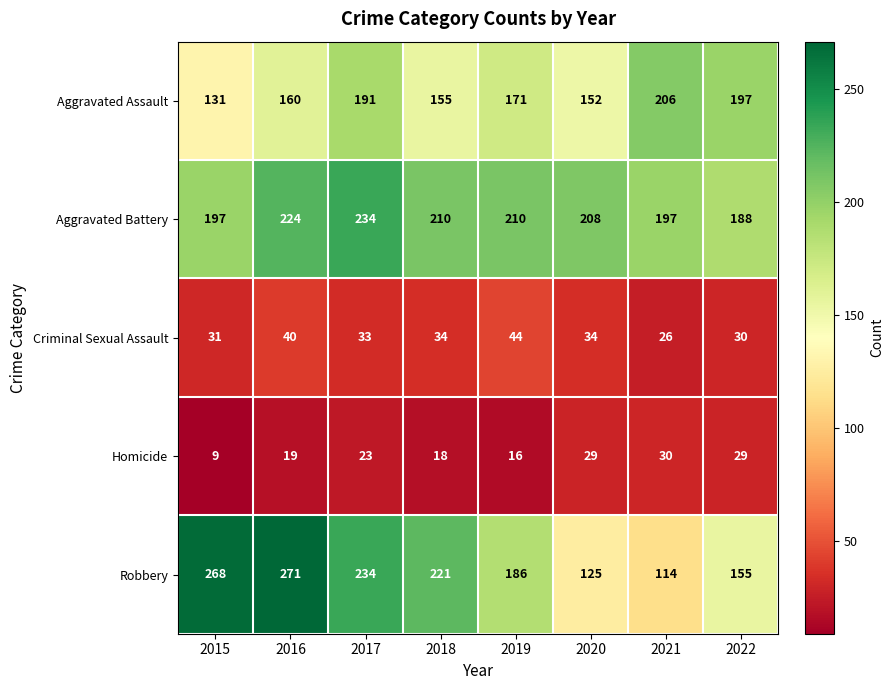

What is the sum of the Aggravated Battery values at 2015 and 2018?

407